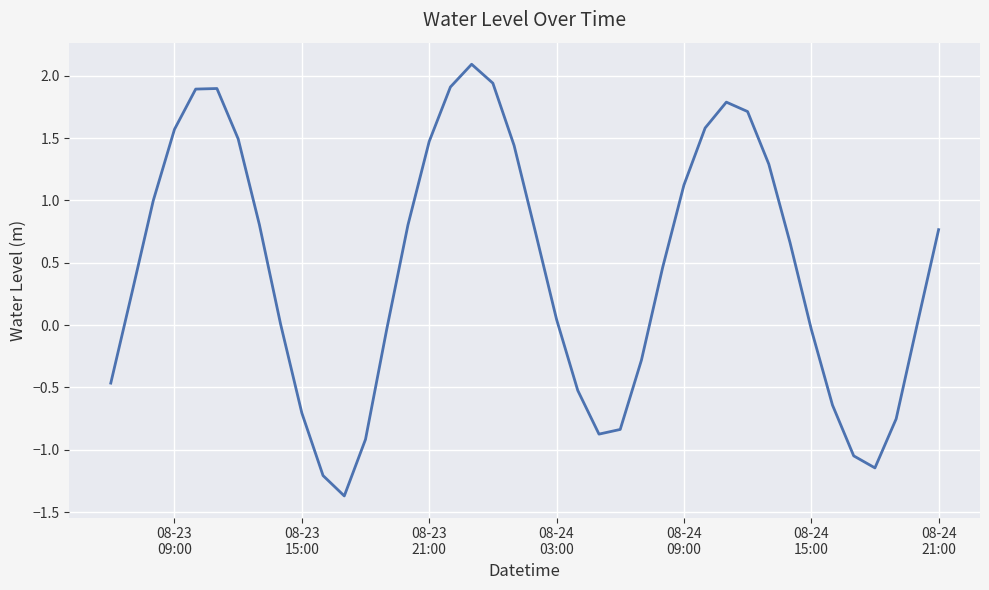

What is the minimum value shown in the chart?

-1.4